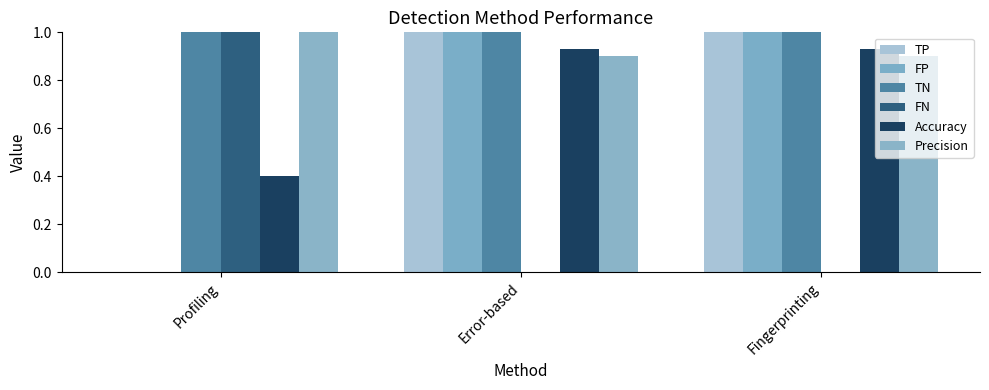

The FN series shows 9.0 at Profiling. True or false?

True